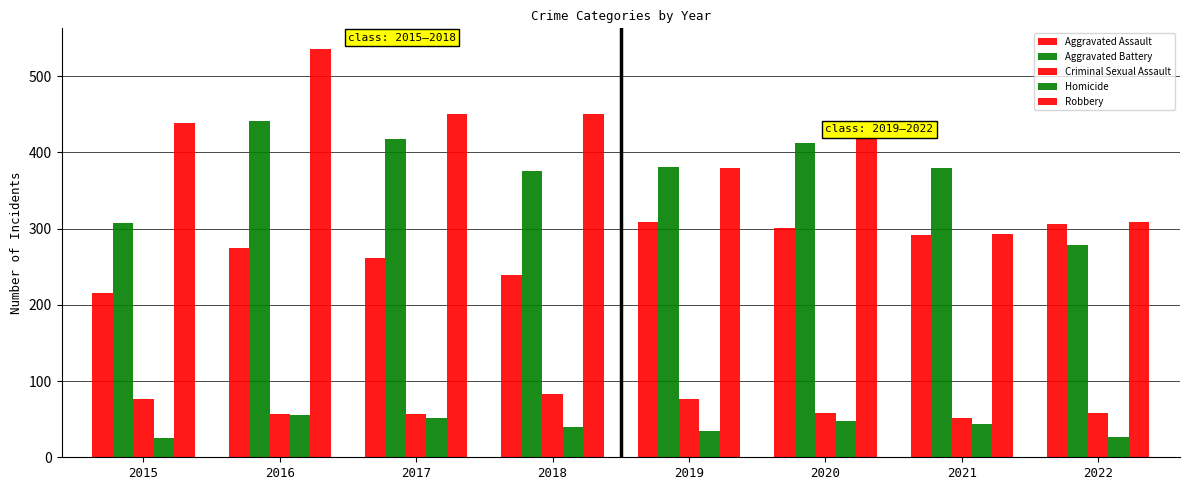

How many bars are there in each group?

5